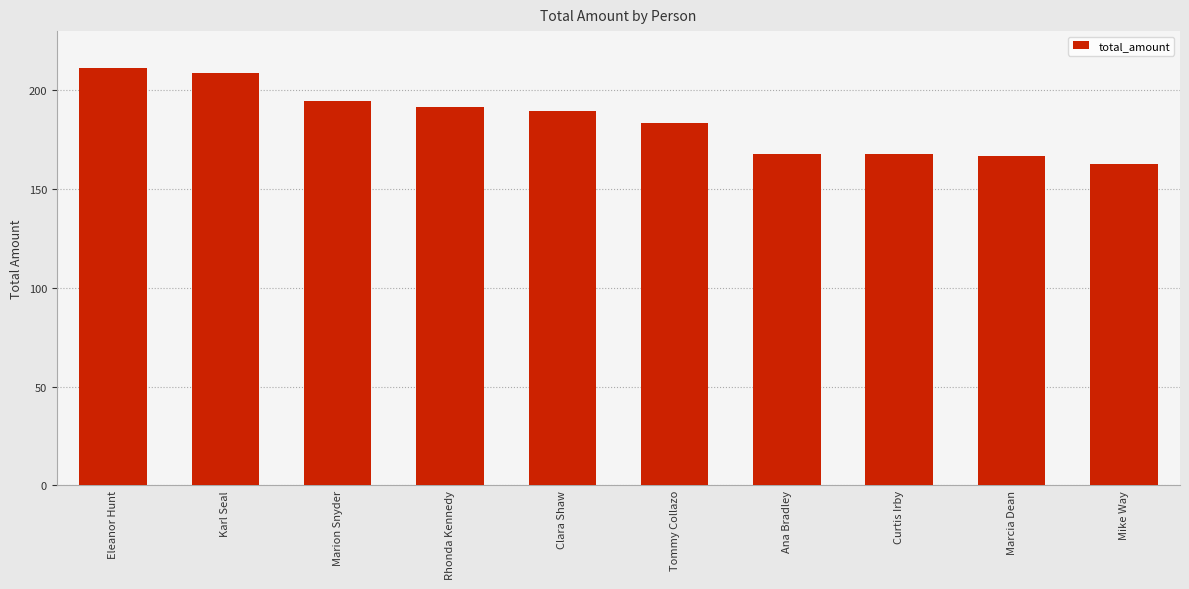

What is the label of the 2nd bar from the right?

Marcia Dean